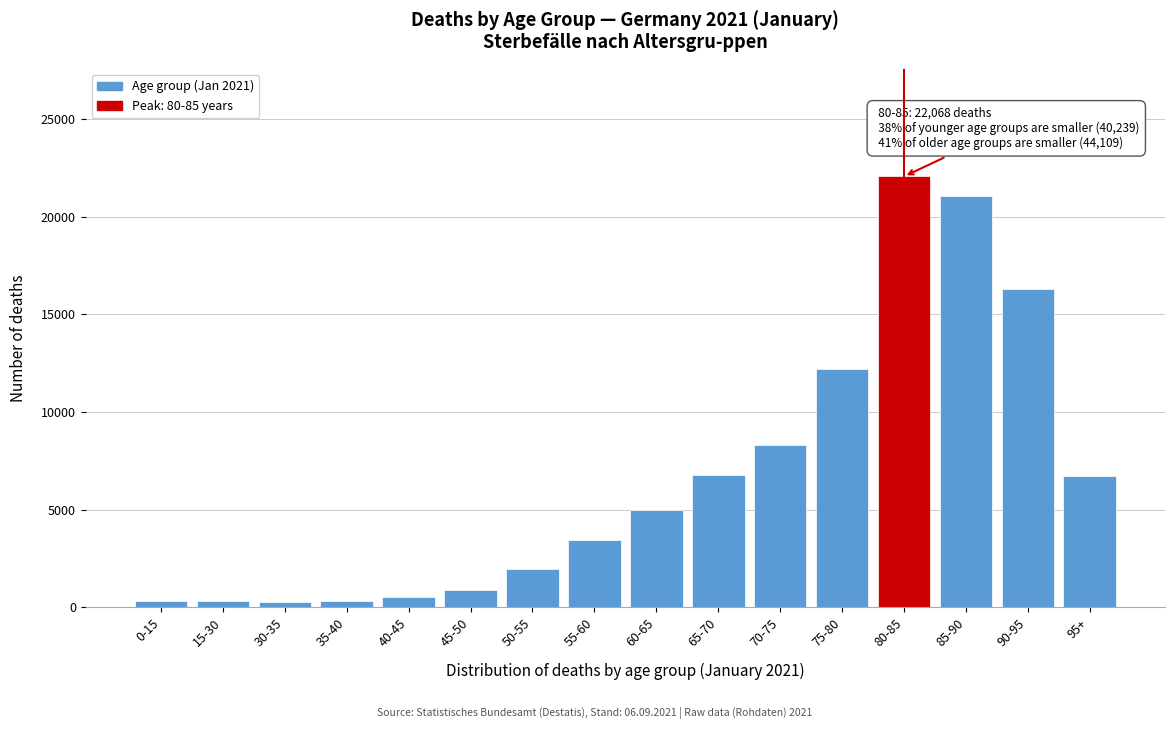

At which category does the chart reach its peak across all series?

80-85